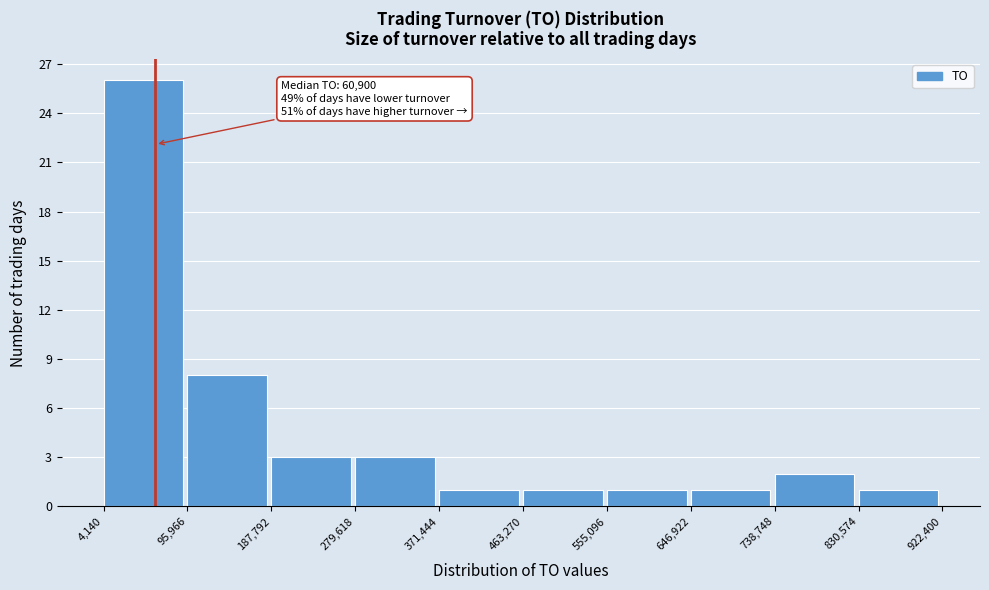

Over which range of the x-axis is the bar tallest?

4,140 to 95,966